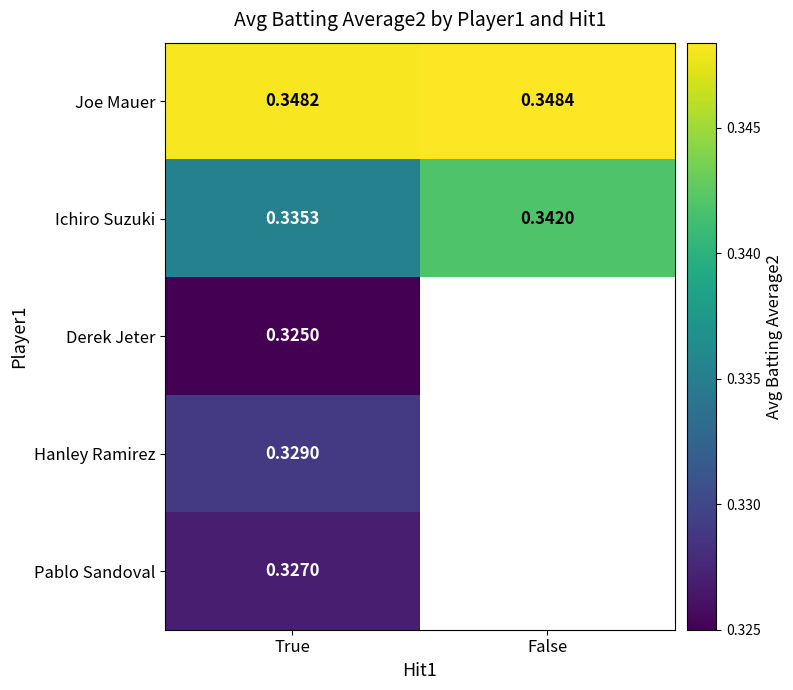

Is the value of Hanley Ramirez at True greater than the value of Derek Jeter at True?

Yes